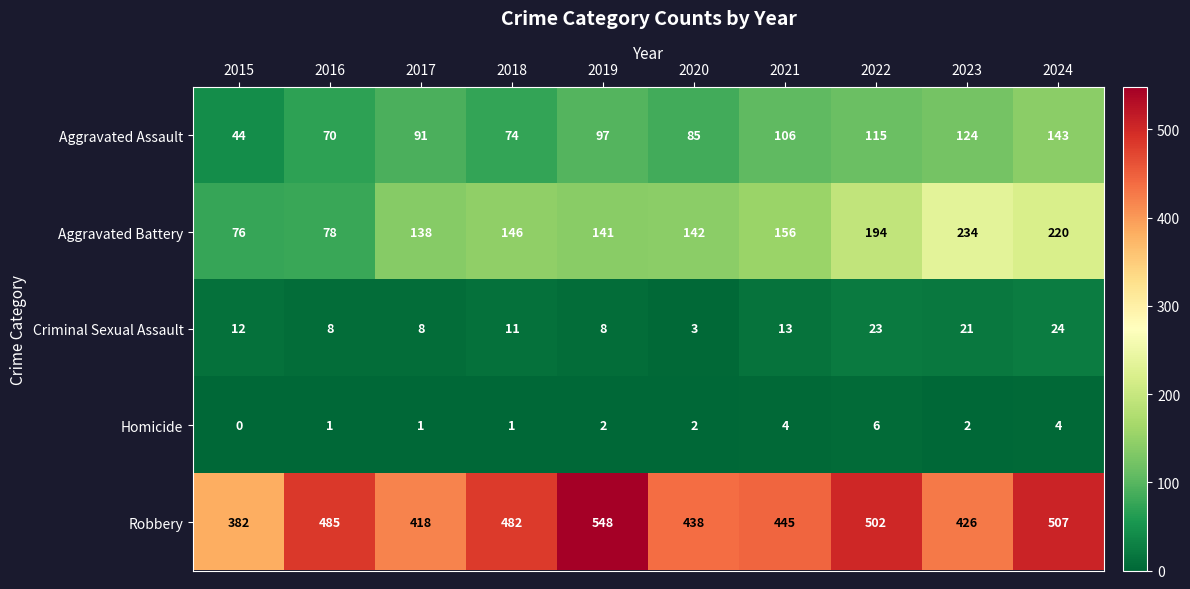

Which category has the lowest value in the Criminal Sexual Assault series?

2020